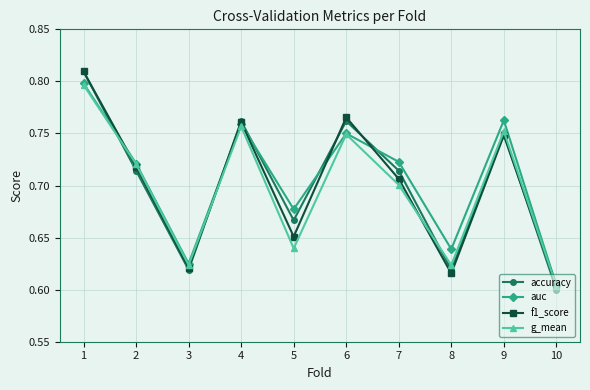

True or false: auc has a value of 0.6 at 3.

True